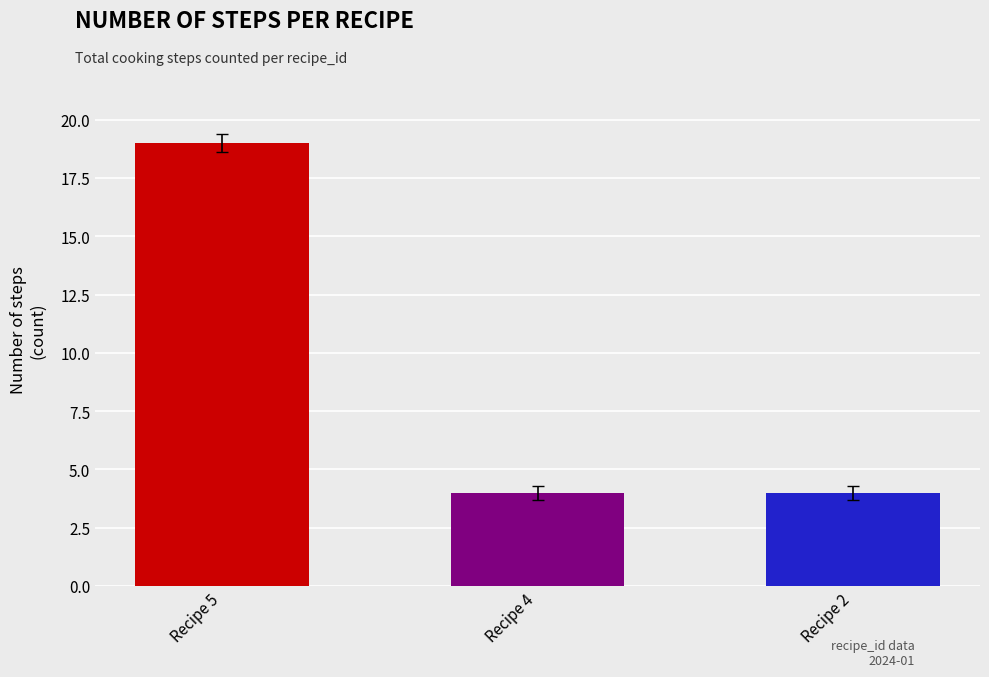

The value at Recipe 5 is 19. True or false?

True